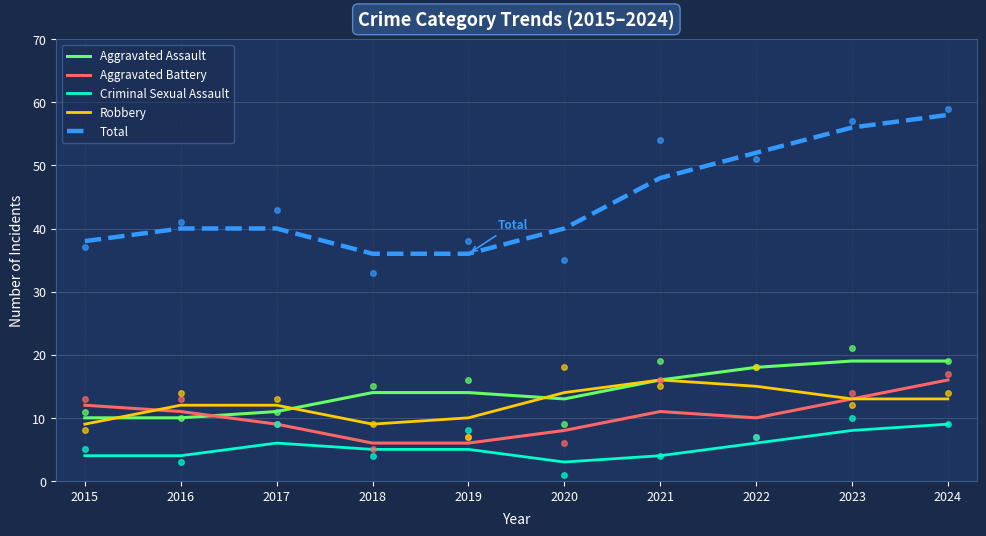

True or false: Total has a value of 40 at 2020.

True